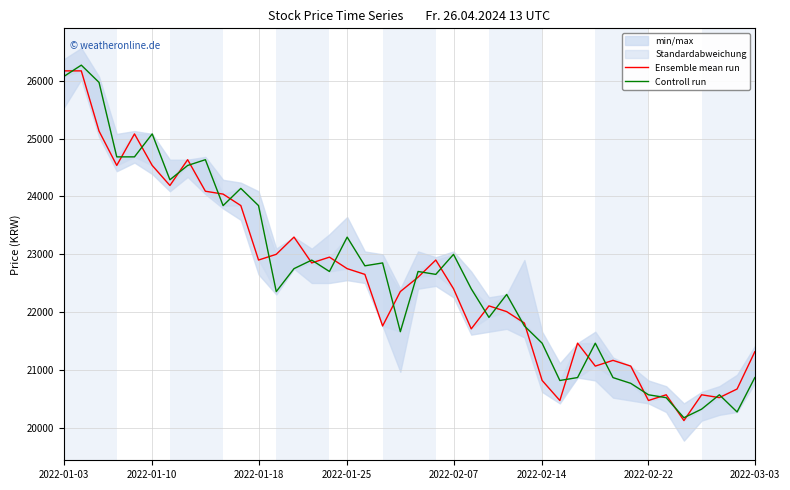

Which has a higher value, 35 or 18?

18